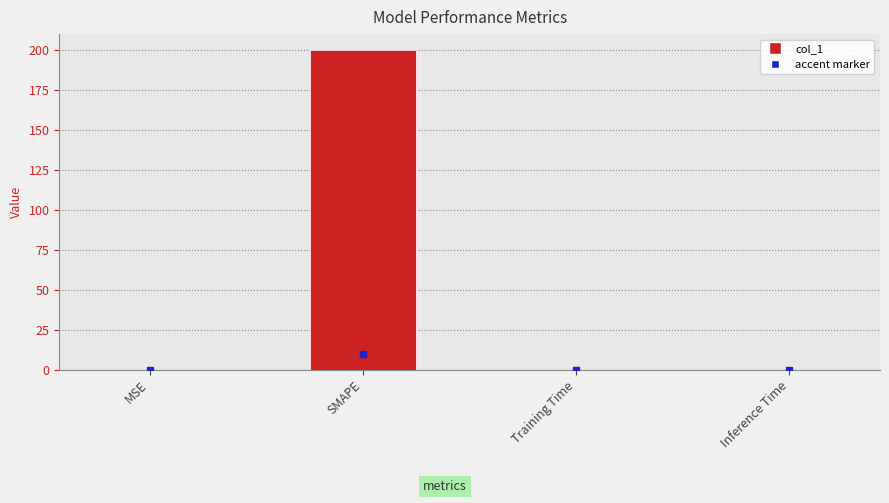

What is the average value?

50.0